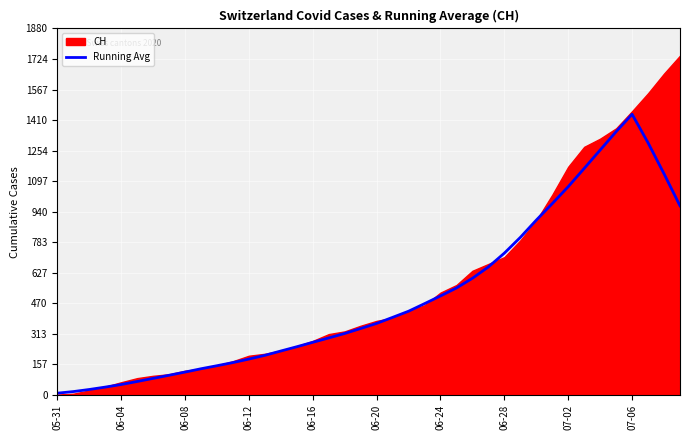

The value at 26 is 598.5. True or false?

True